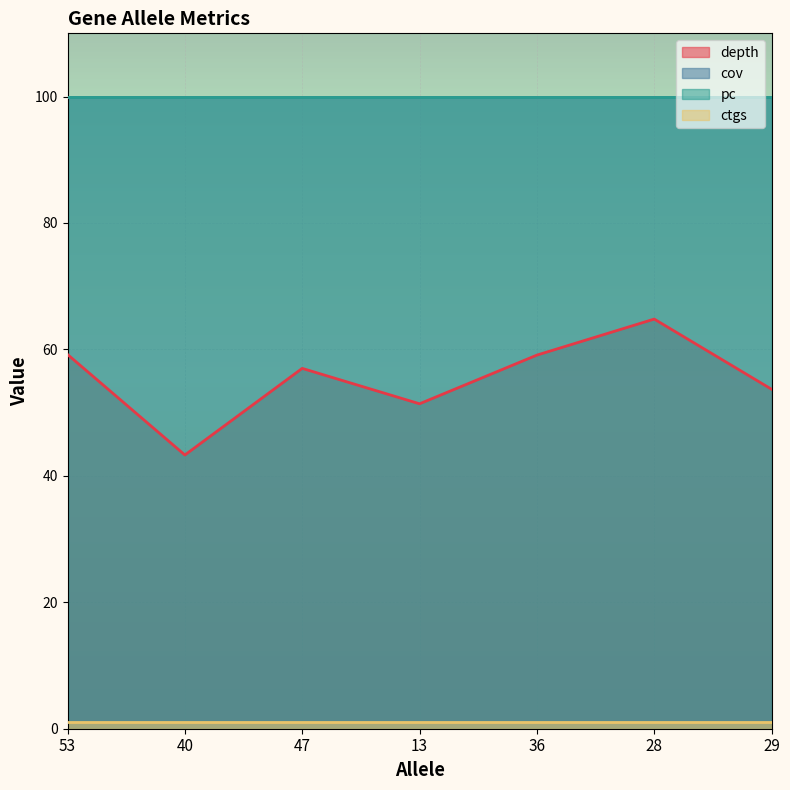

At how many categories does at least one series exceed 10?

7